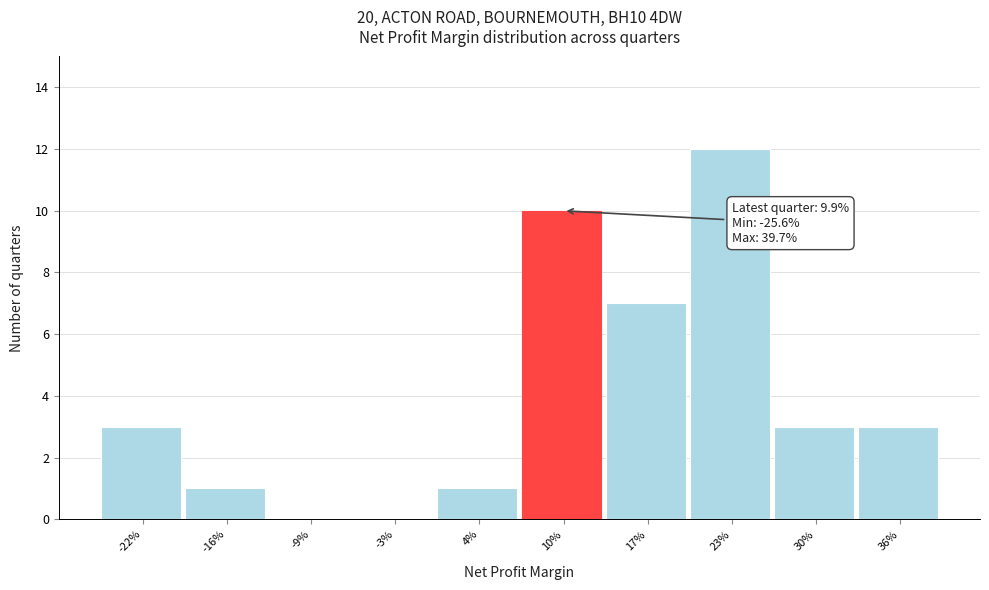

Reading left to right, list all the values displayed in this chart.

-22%=3	-16%=1	-9%=0	-3%=0	4%=1	10%=10	17%=7	23%=12	30%=3	36%=3